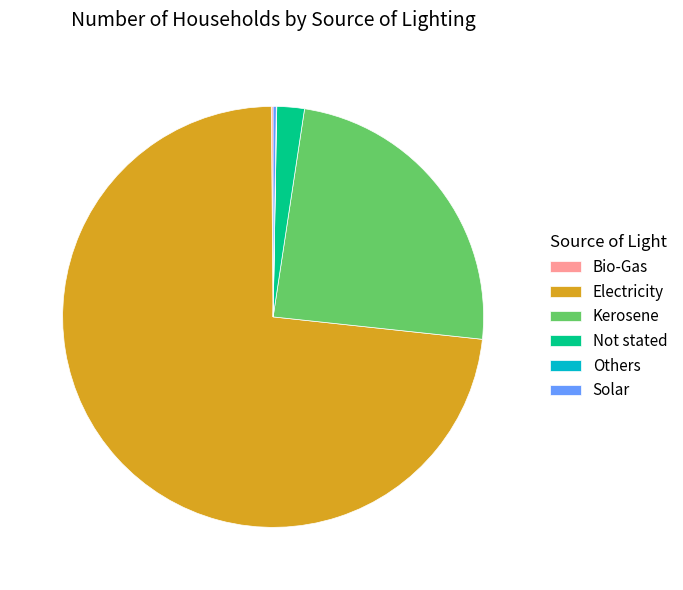

Is it true that Electricity is 73% of the pie?

True